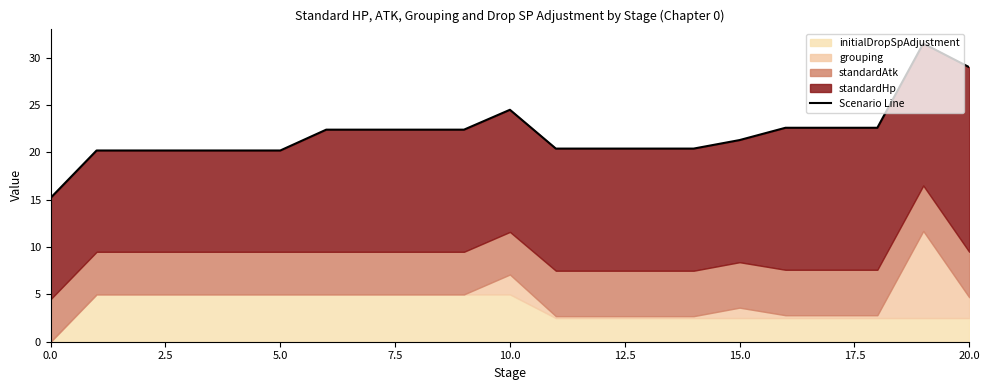

How many interior local peaks (higher than both neighbors) does the data have?

2